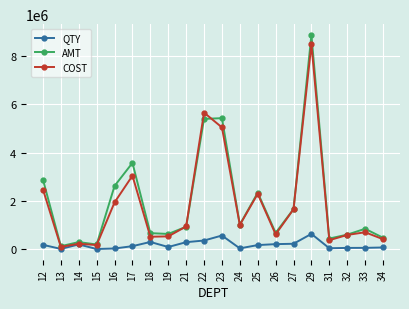

Count the number of categories in the chart.

20